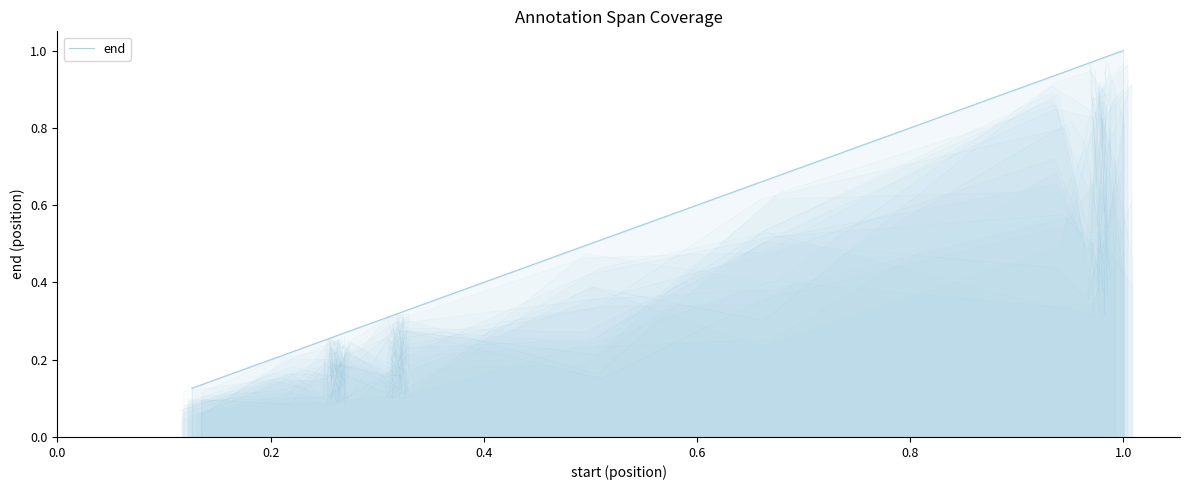

What is the label of the 6th point from the left?

1.0